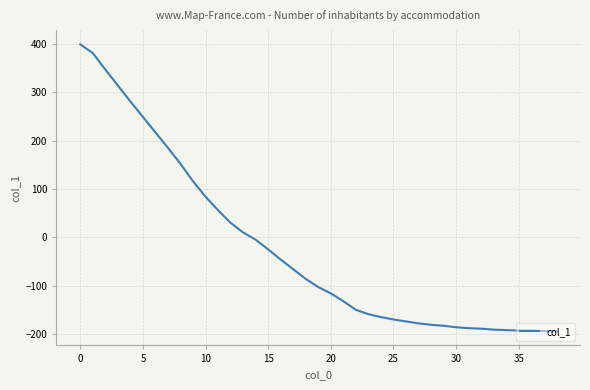

What is the difference between the maximum and minimum values?

593